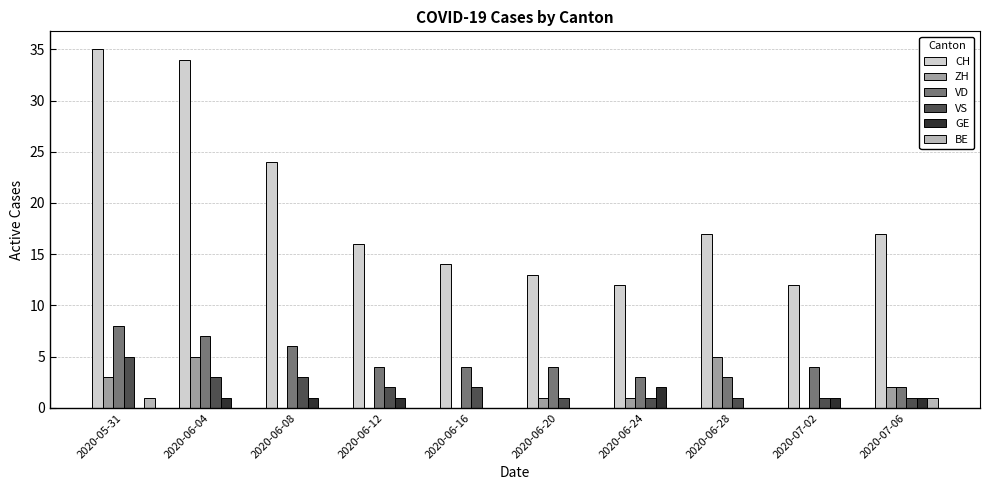

Count the number of data series in this chart.

6